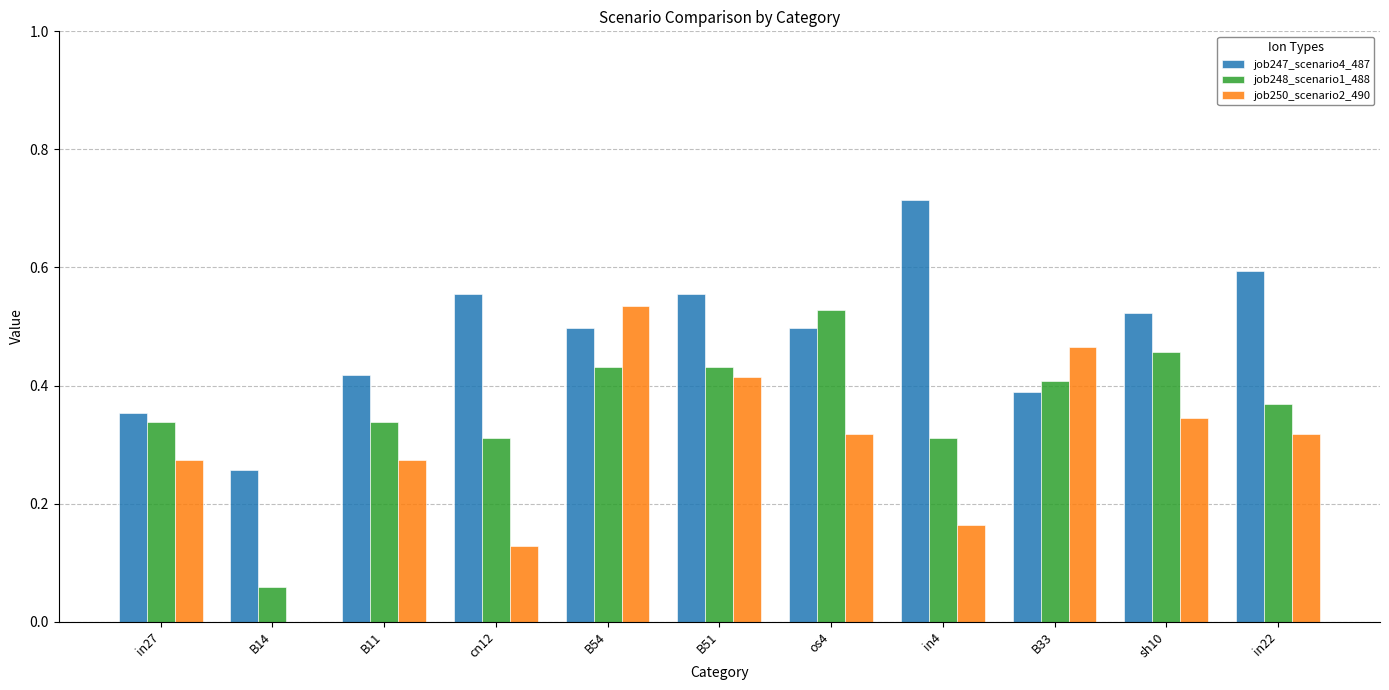

The job250_scenario2_490 series shows 0.5 at B33. True or false?

True